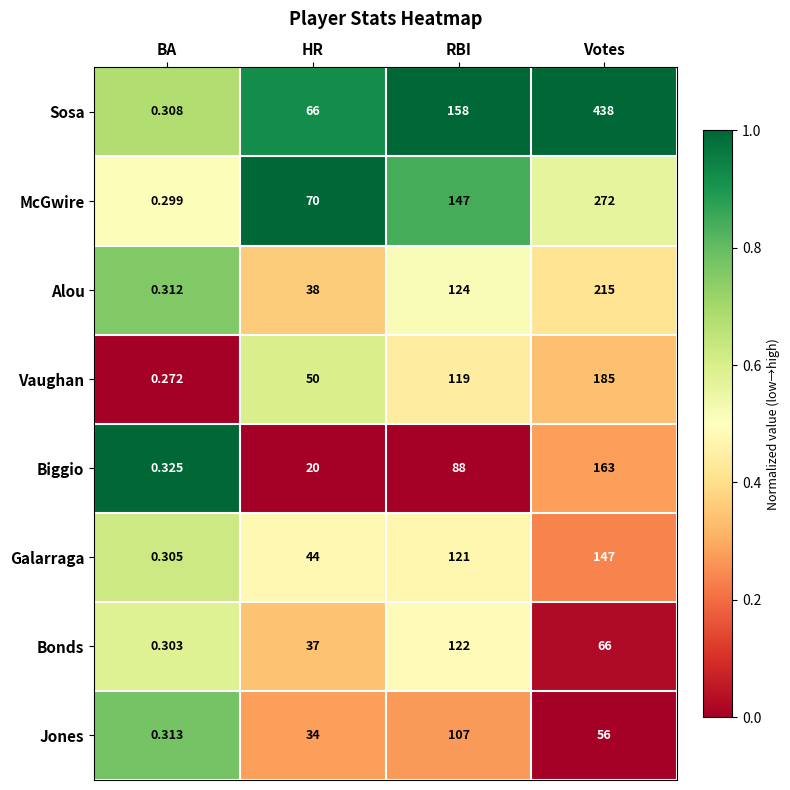

List the series in order of their peak value, highest first.

Sosa, McGwire, Alou, Vaughan, Biggio, Galarraga, Bonds, Jones